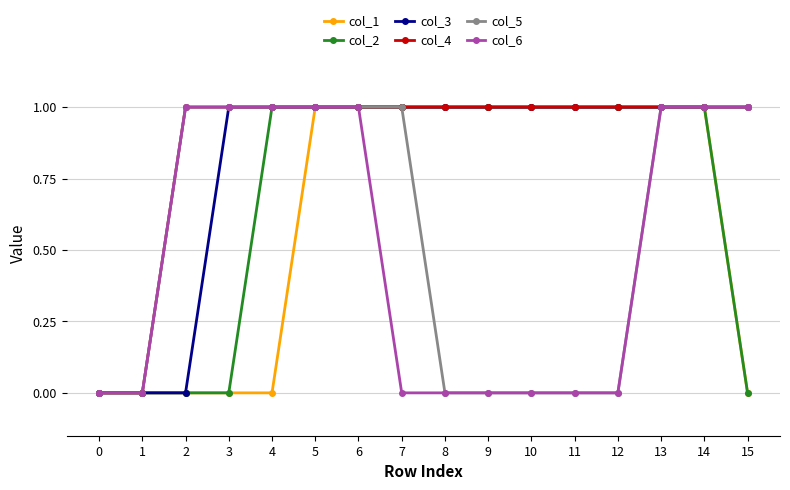

What is the value of the col_2 point at the 7th from the left?

1